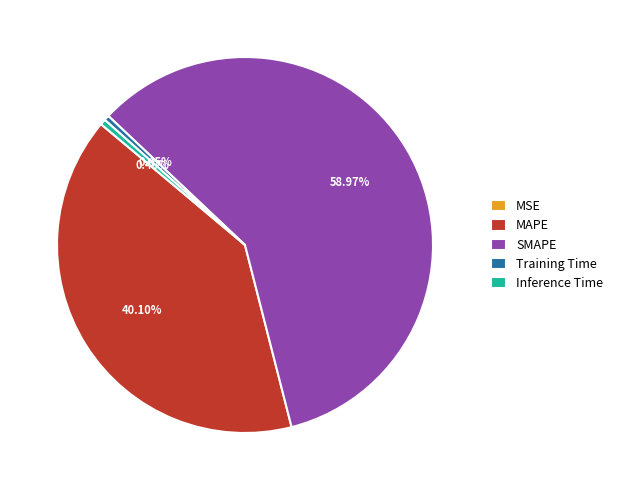

How much of the chart is everything except MAPE?

59.9%